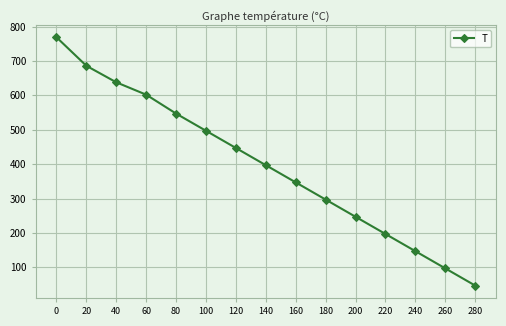

Read the value at 180.

297